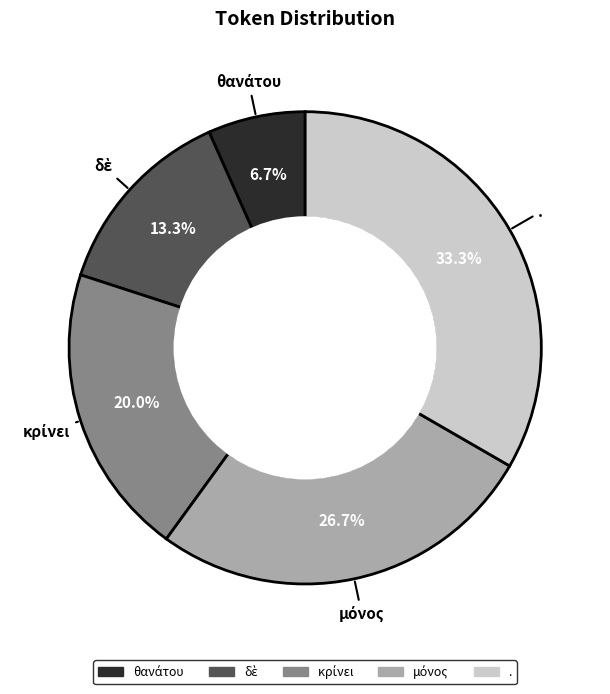

Is there a majority slice in this chart?

No